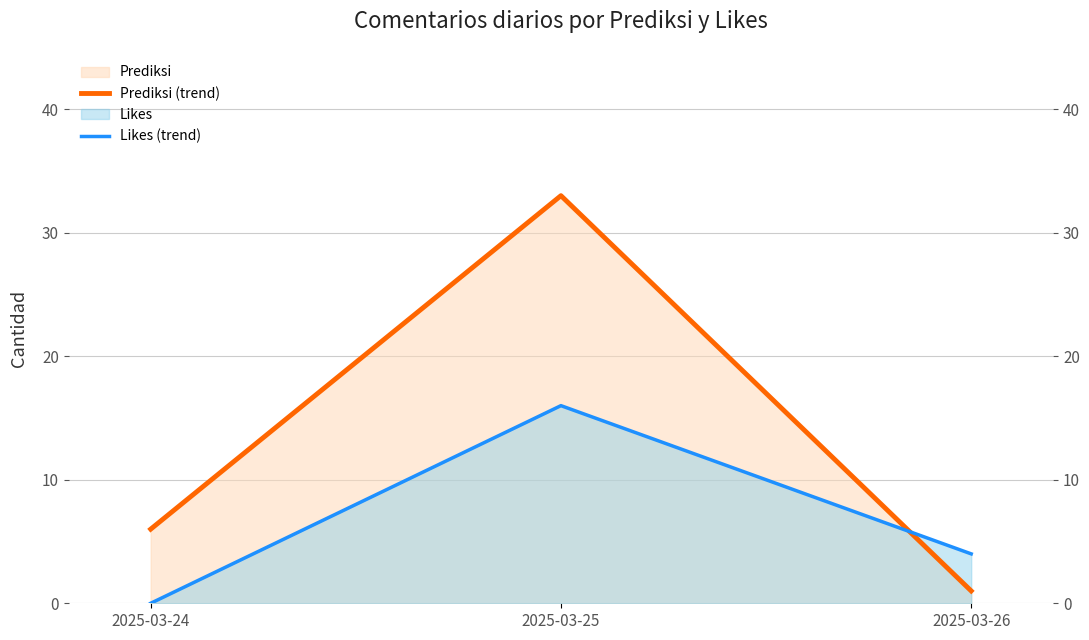

What is the sum of the Likes (trend) values at 2025-03-25 and 2025-03-26?

20